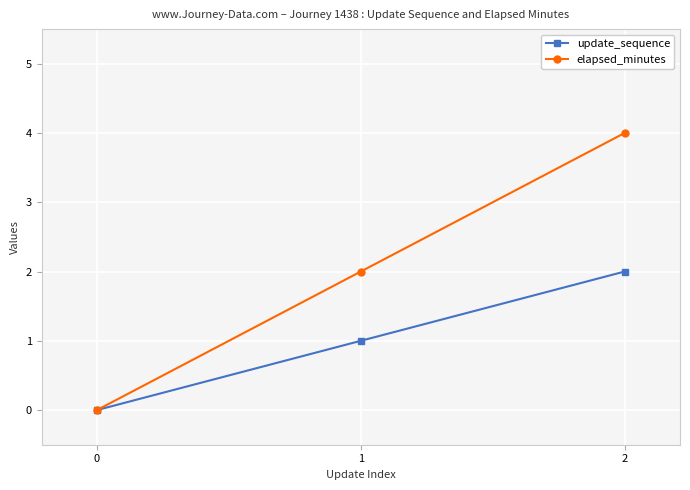

How many elapsed_minutes values are between 0 and 4?

3